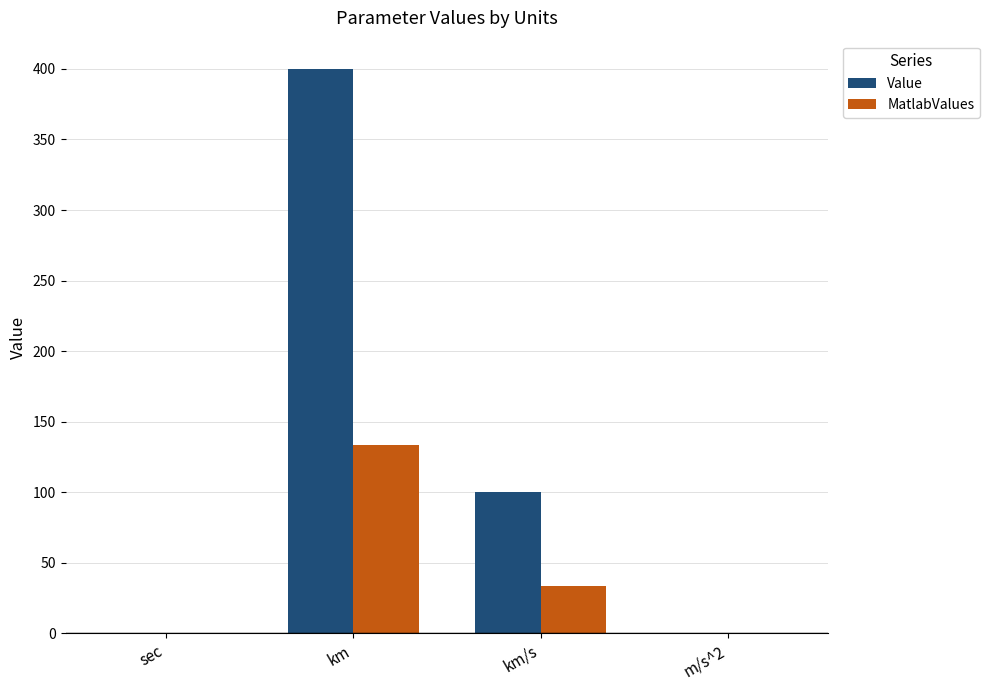

Count the number of data series in this chart.

2